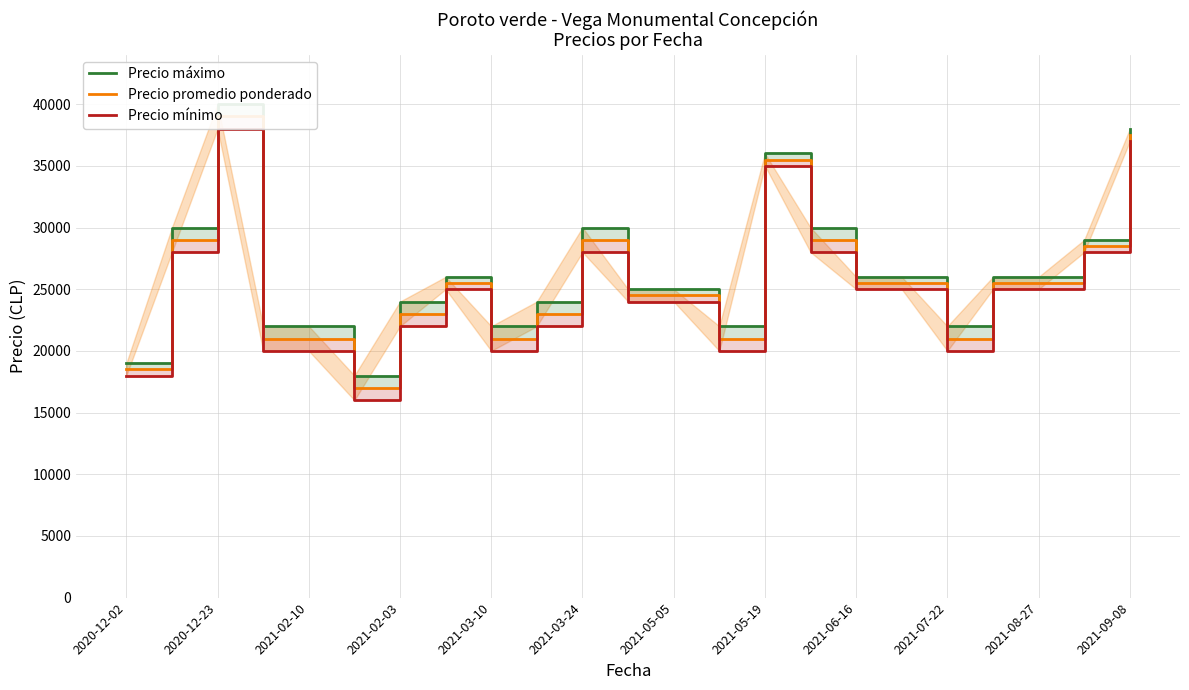

How many values in the Precio promedio ponderado series exceed 25500?

7